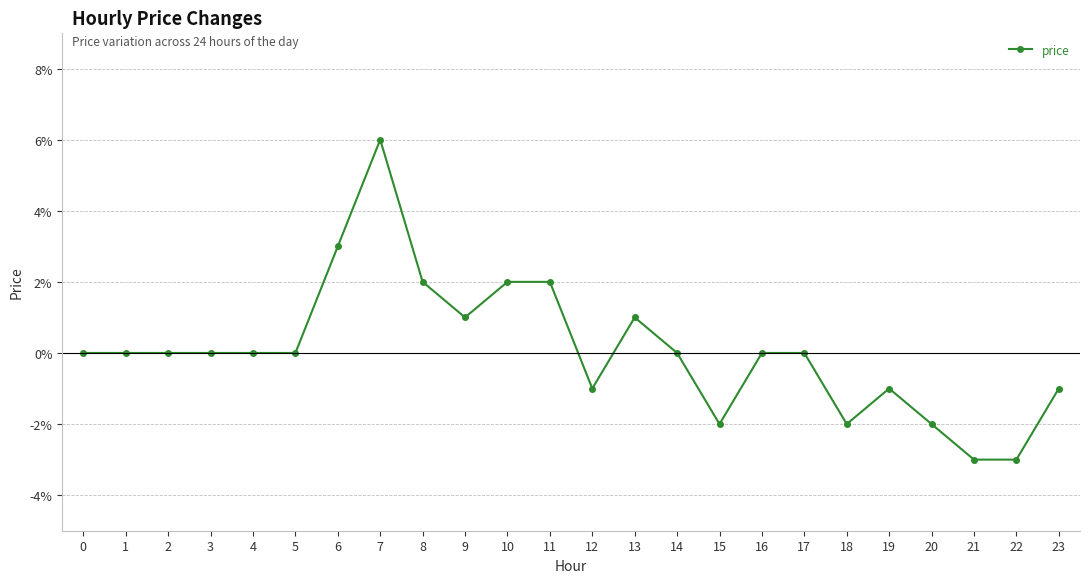

Which category has the highest value across all series?

7